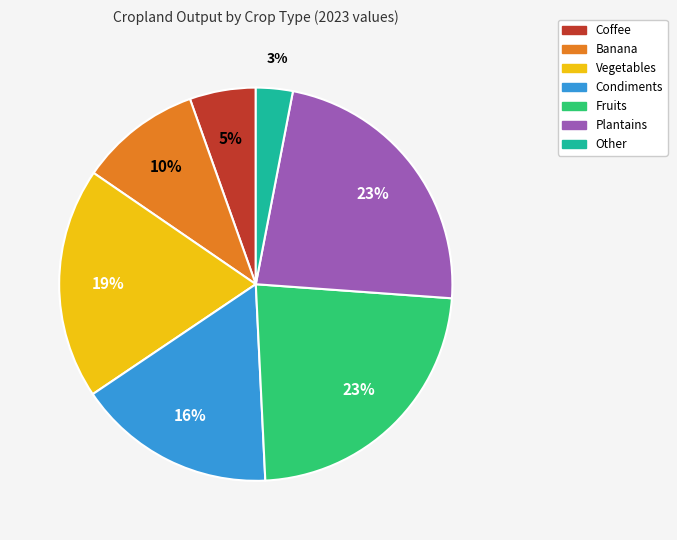

To the nearest percent, what is the difference between the largest and smallest slice percentages?

20%